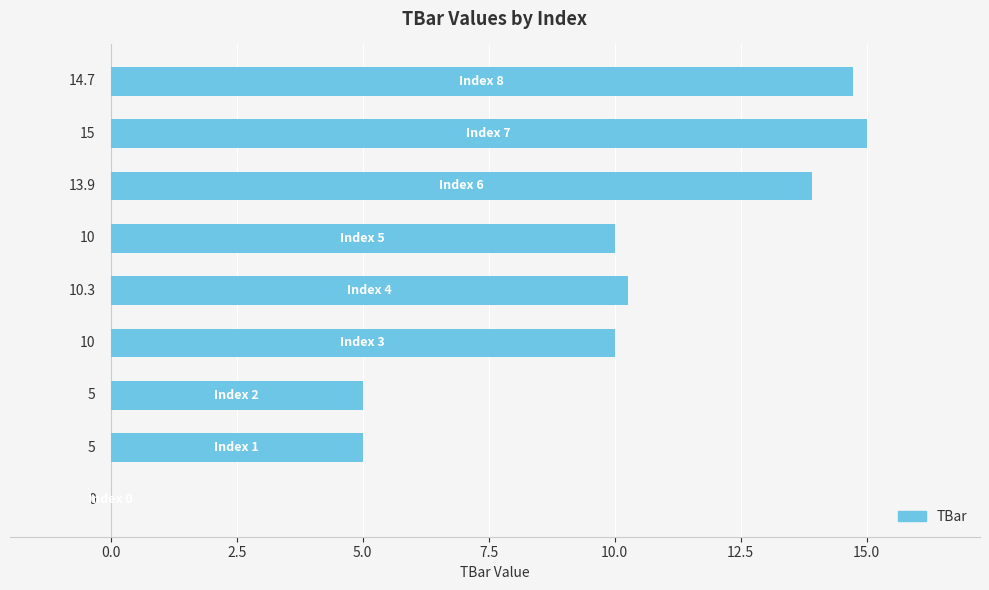

Are the bars horizontal?

Yes